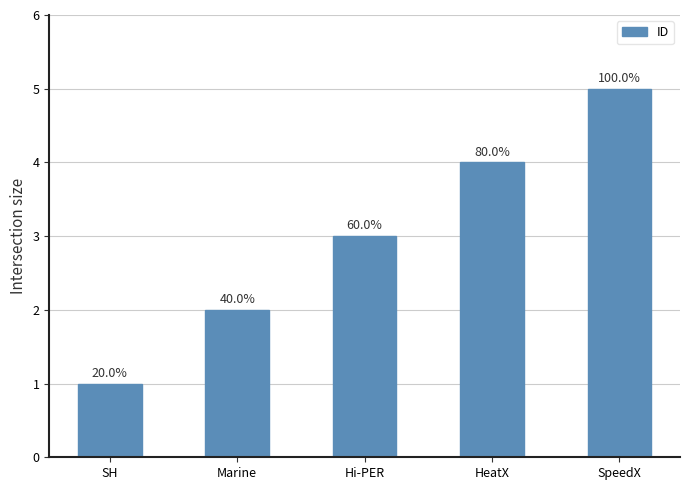

Does the chart contain any negative values?

No